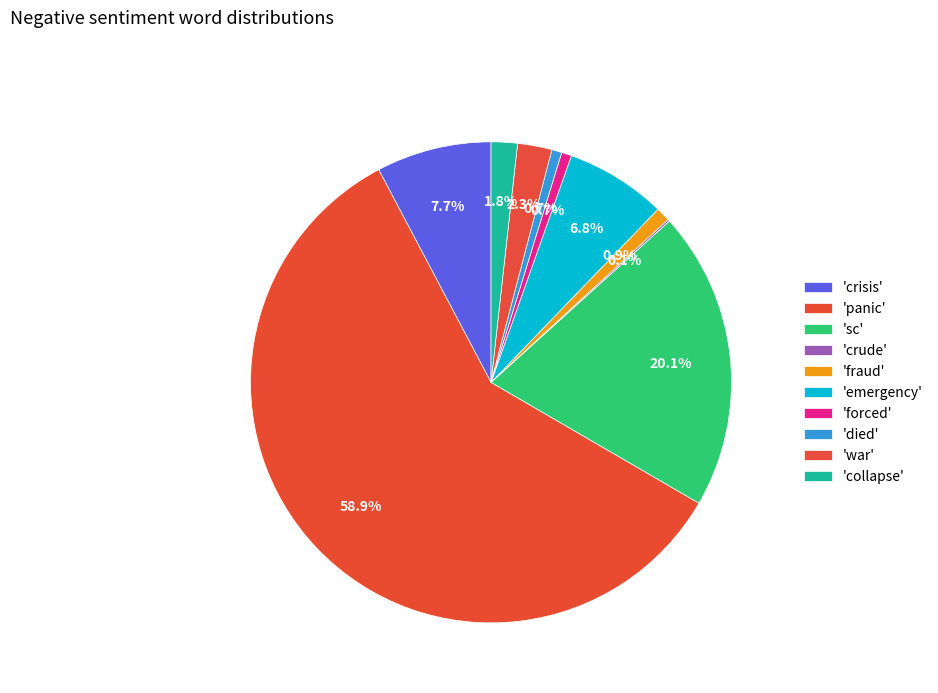

Count the number of slices in the pie.

10